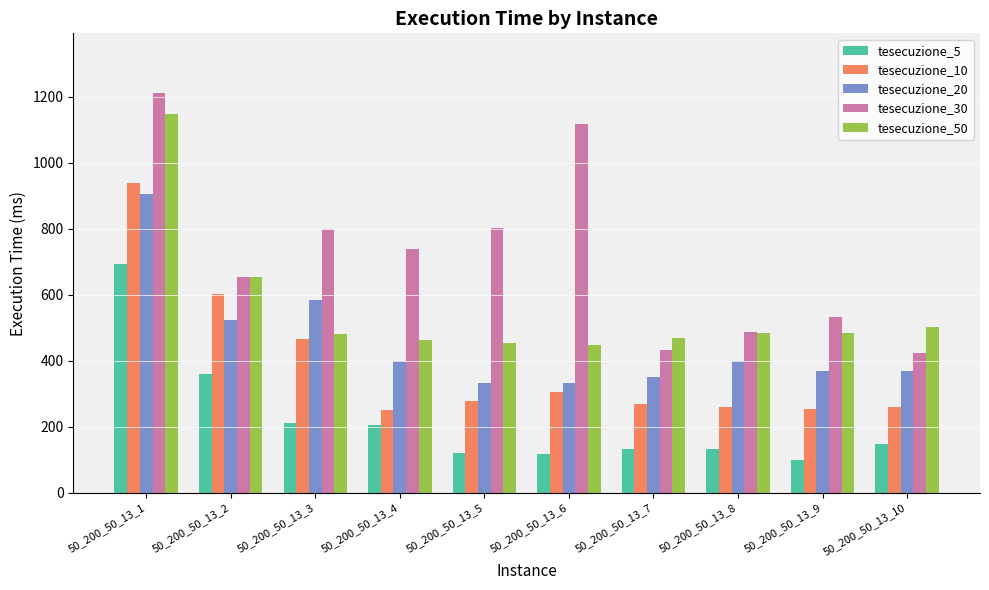

At which category is the sum across all series the highest?

50_200_50_13_1